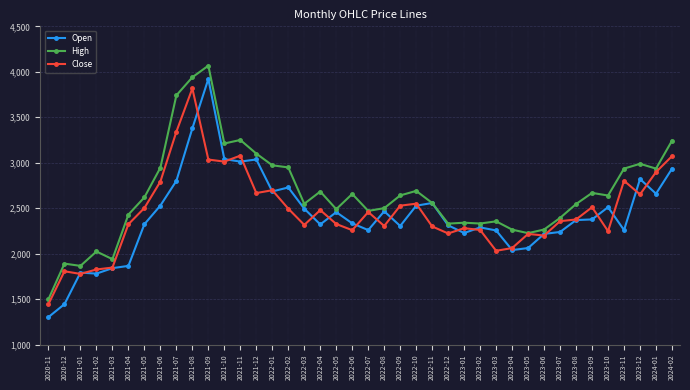

True or false: Close has a value of 2697.4 at 2022-01.

True